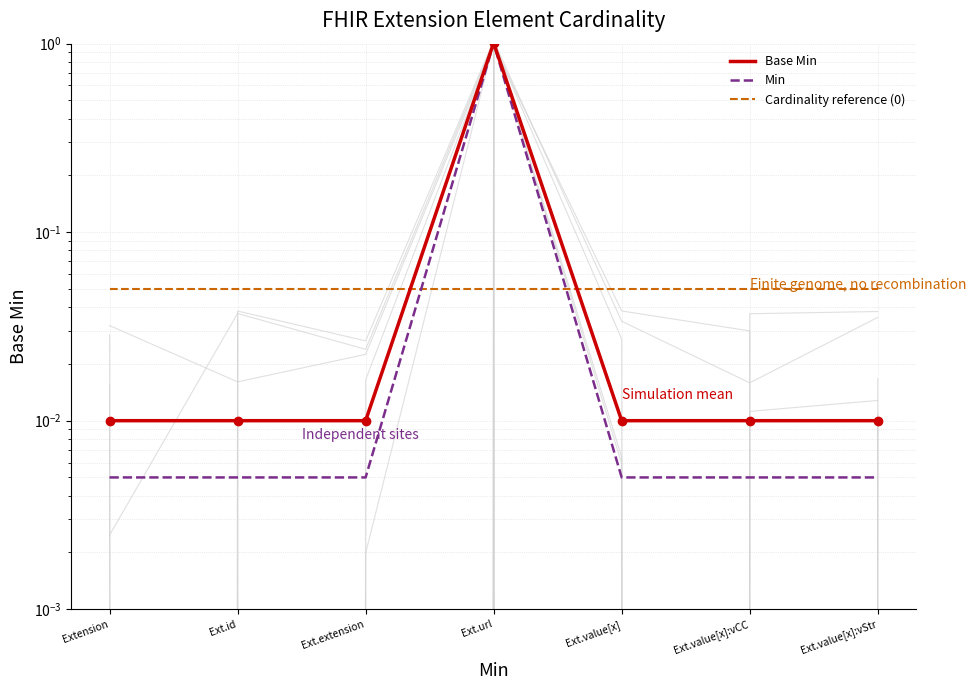

At which category is the sum across all series the highest?

Ext.url